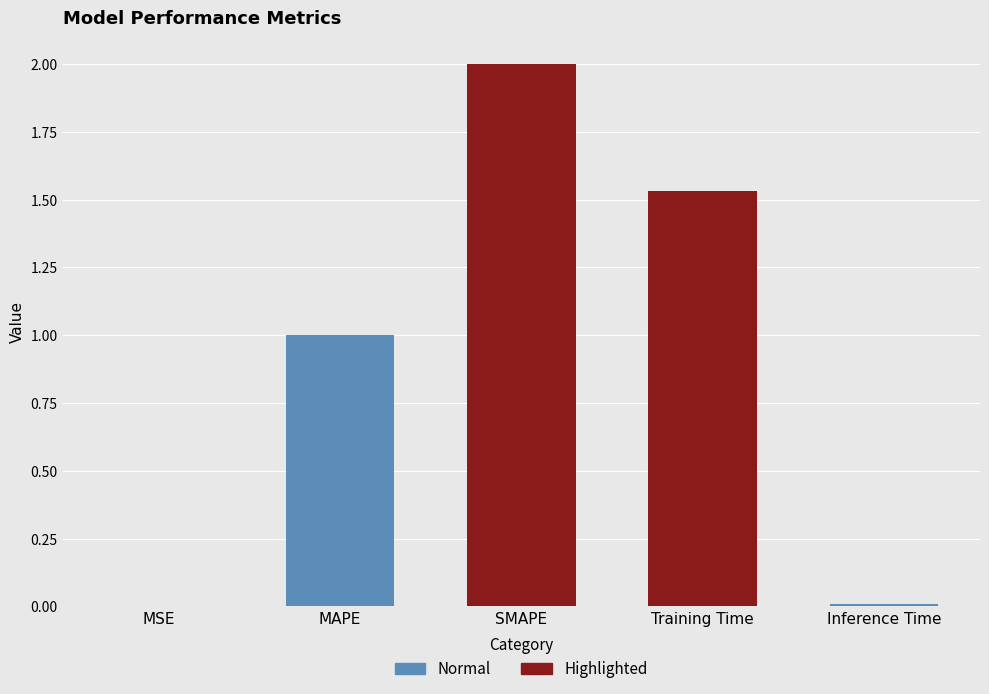

List the labels in order of value, smallest first.

MSE, Inference Time, MAPE, Training Time, SMAPE